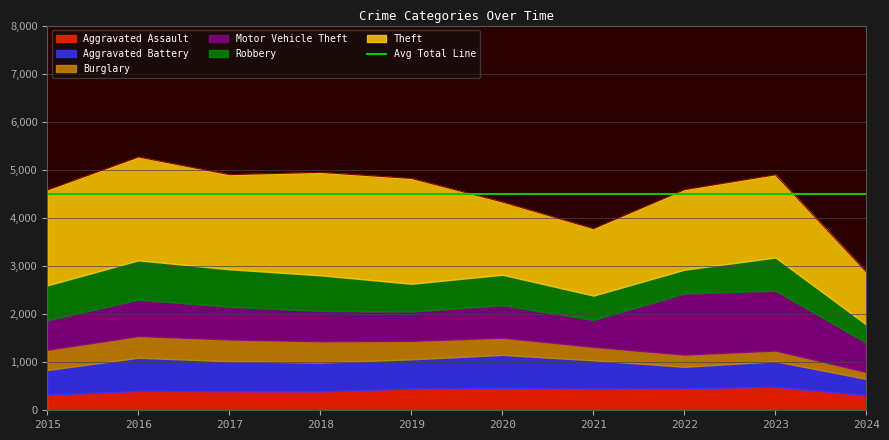

What are all the series names shown in the legend?

Aggravated Assault, Aggravated Battery, Burglary, Motor Vehicle Theft, Robbery, Theft